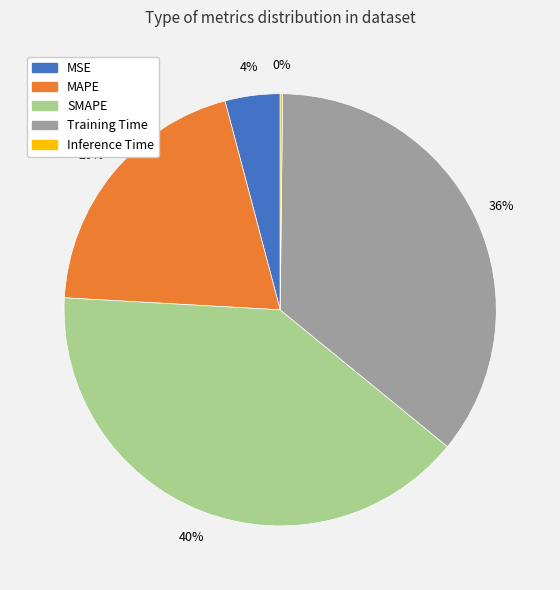

Between Training Time and MAPE, which is larger?

Training Time